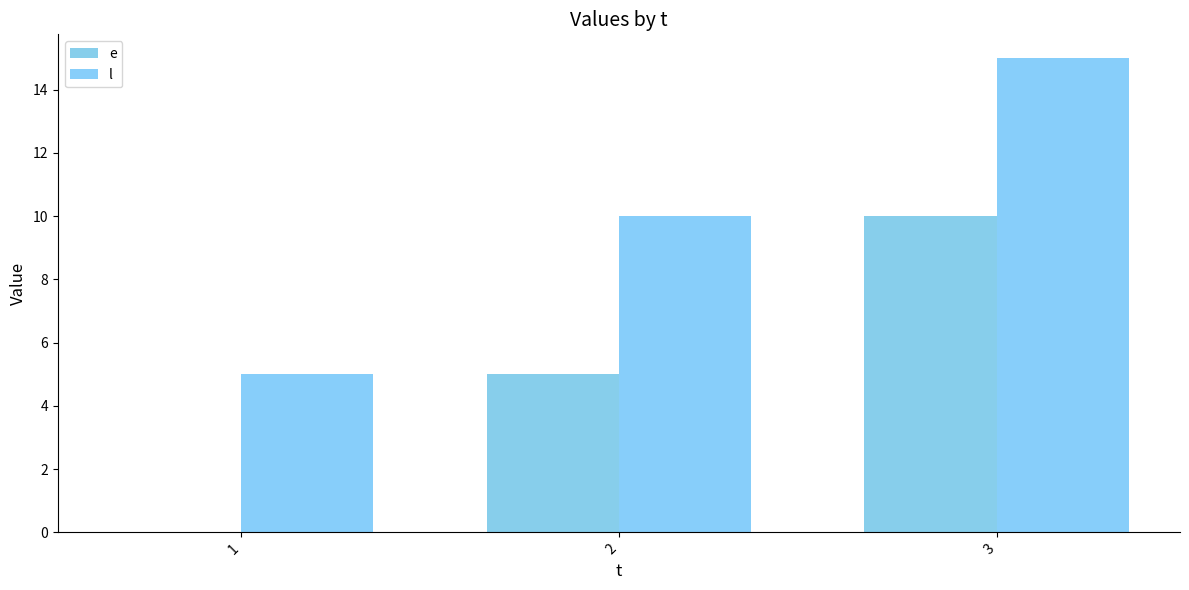

What is the total value across all series at 1?

5